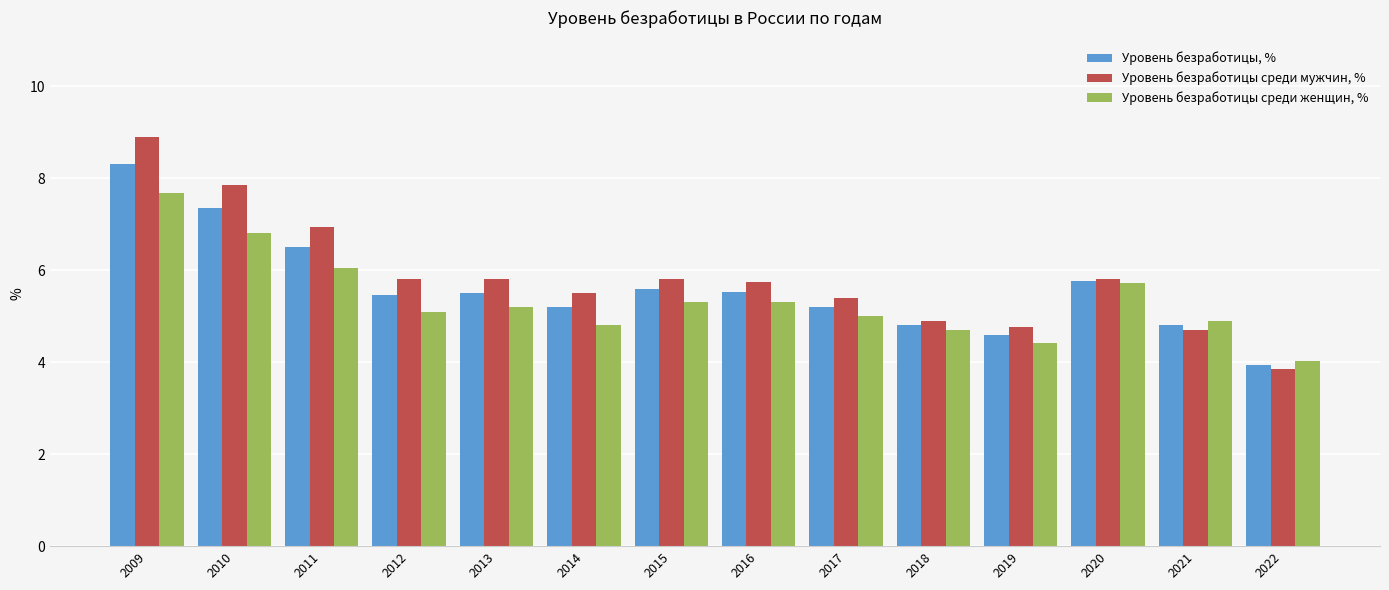

Where does the Уровень безработицы, % series first go above 5?

2009